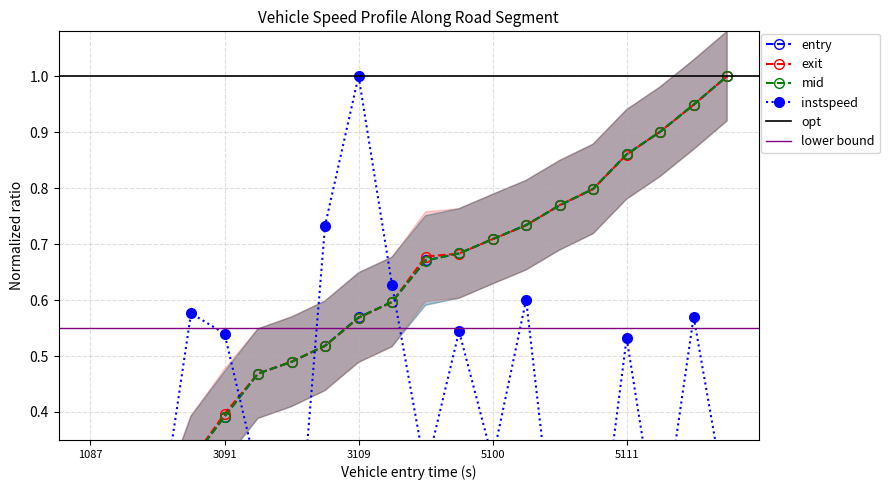

Which series ends up on top after the final intersection of exit and entry?

entry